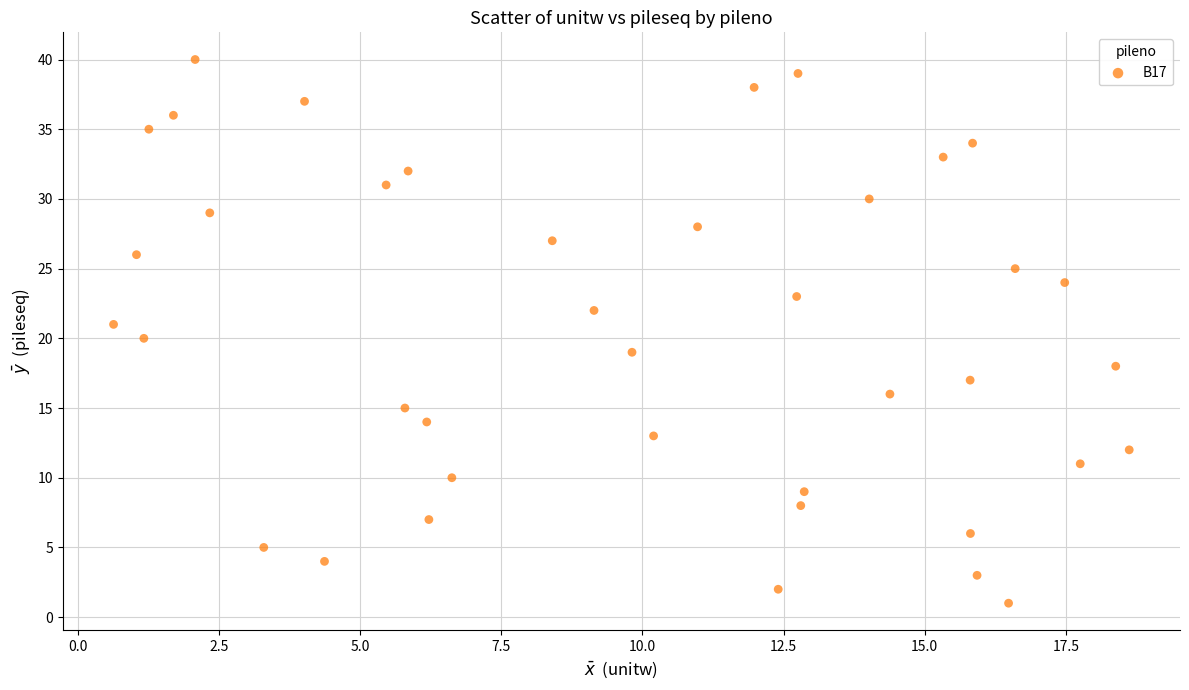

What is the range of Y values (max minus min)?

39